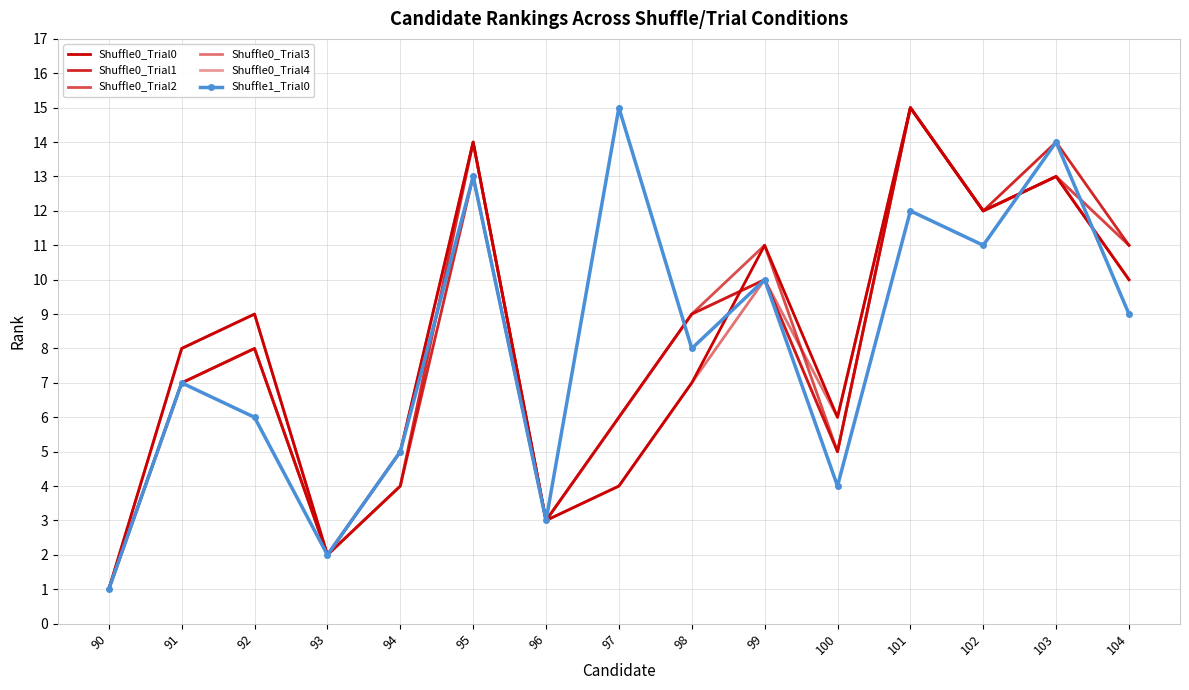

Between 95 and 101, which series saw the biggest shift?

Shuffle0_Trial1